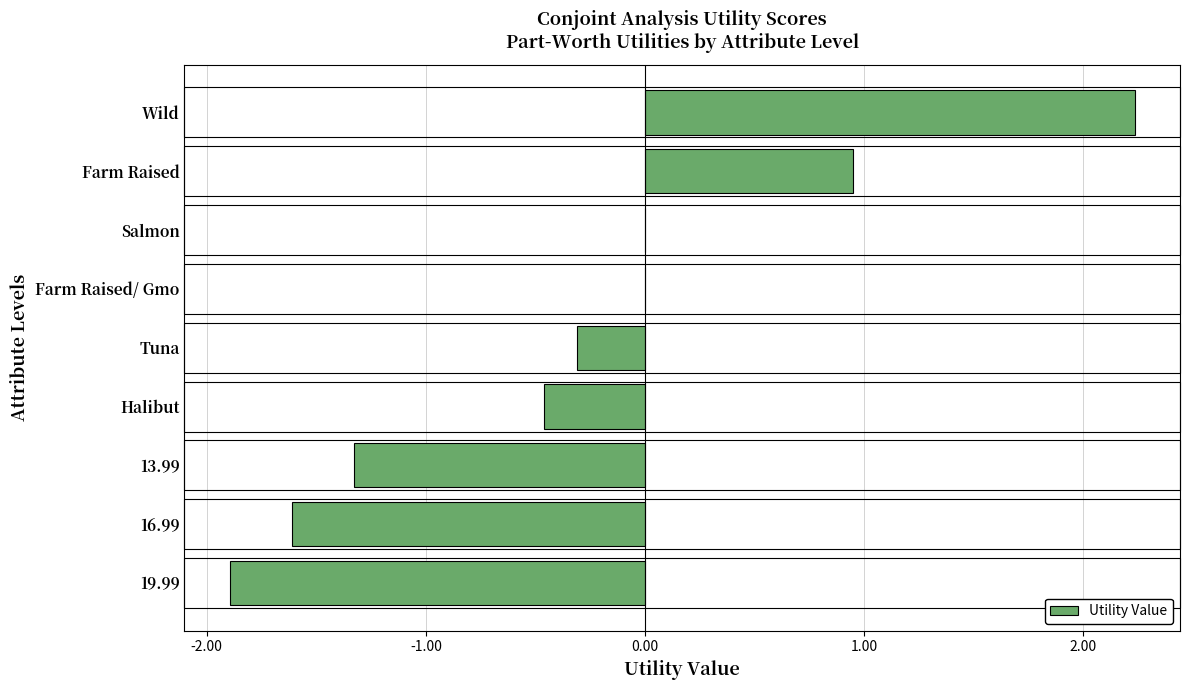

Which category has the highest value across all series?

Wild